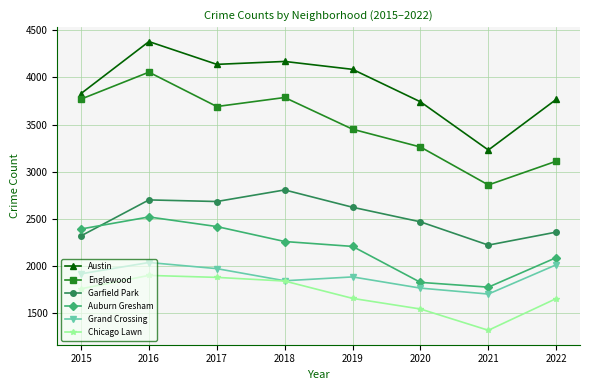

List the series in order of their peak value, lowest first.

Chicago Lawn, Grand Crossing, Auburn Gresham, Garfield Park, Englewood, Austin